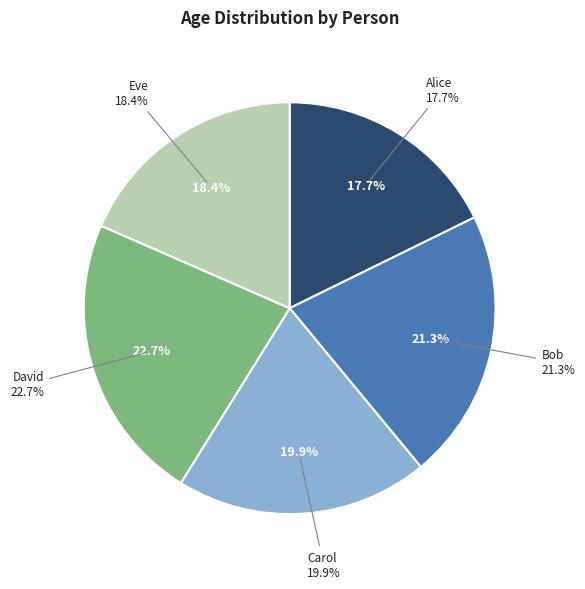

Is Alice the majority of the pie?

No